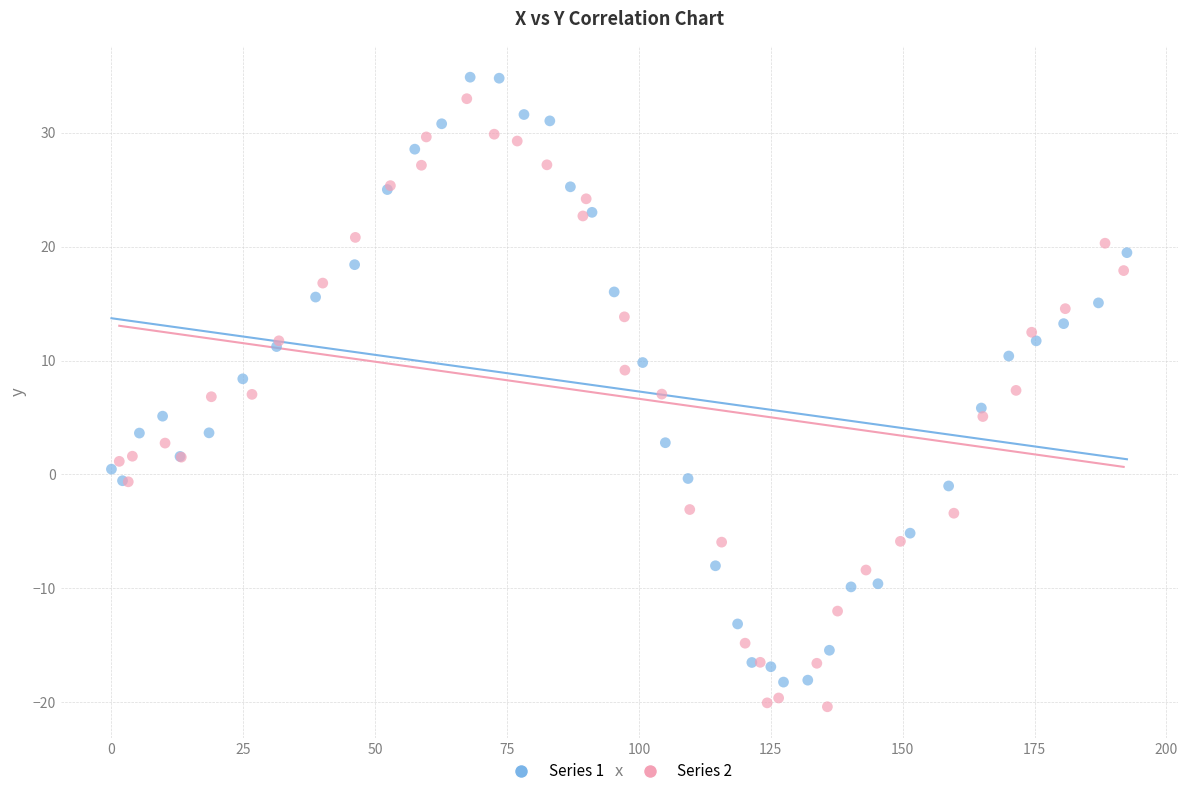

Which series reaches the maximum Y coordinate?

Series 1